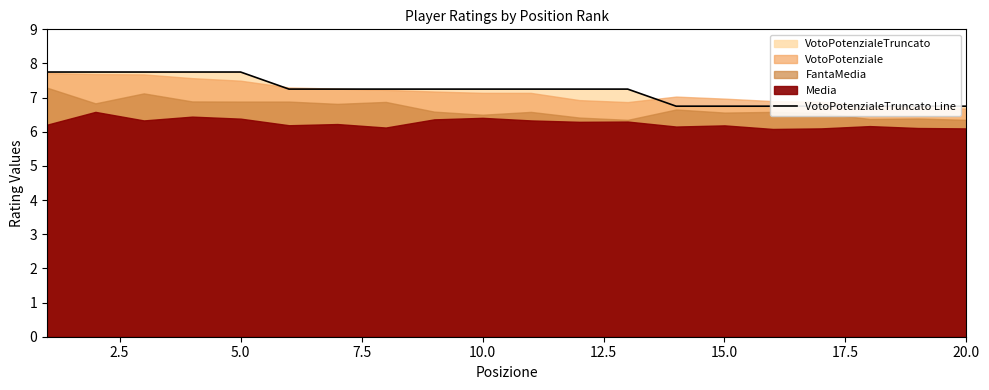

What is the greatest value displayed?

7.8